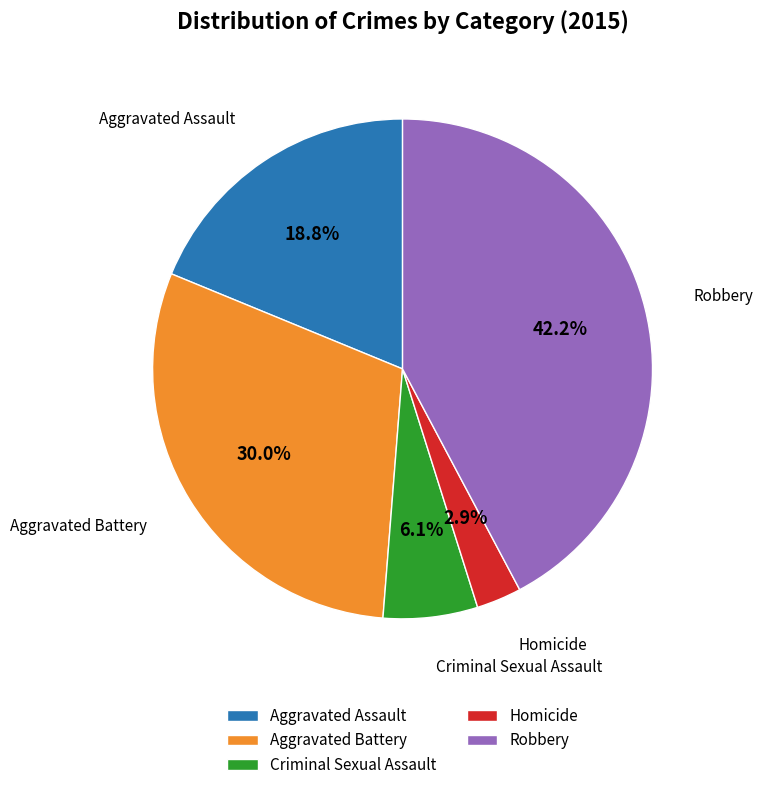

What is the smallest slice in the pie chart?

Homicide